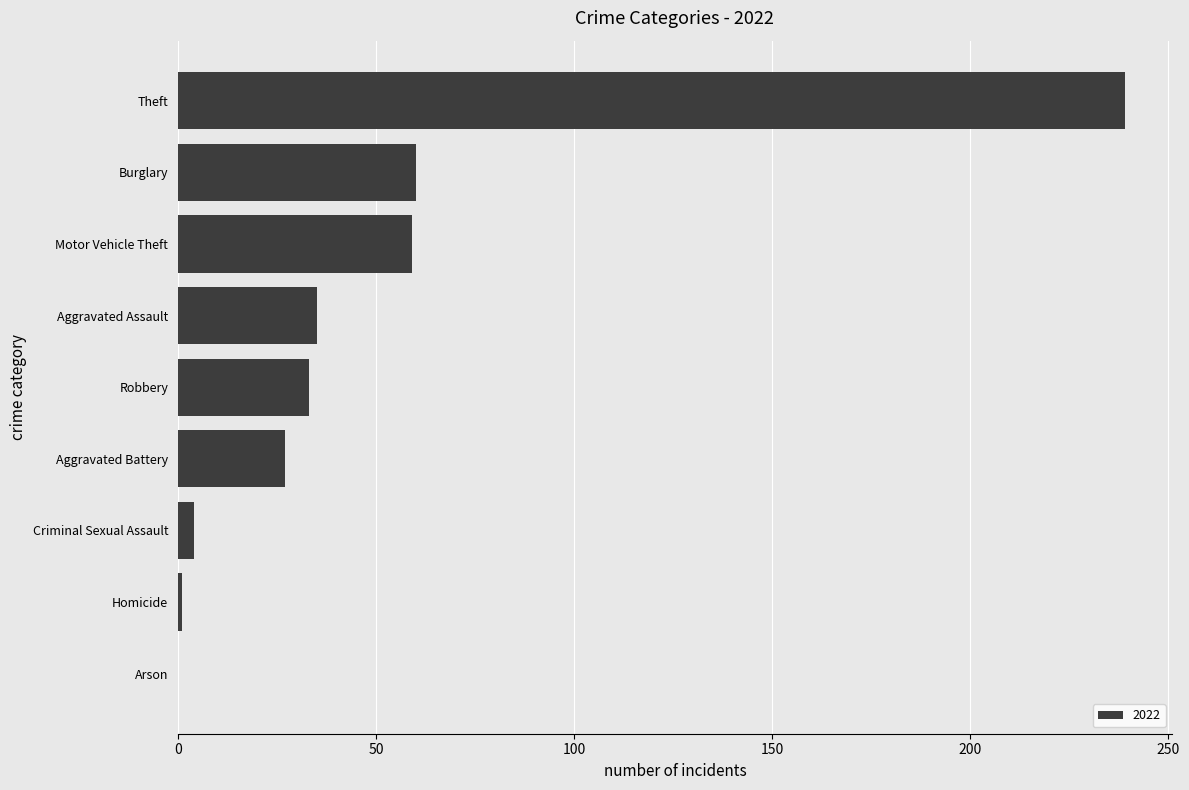

What is the sum of the values at Burglary and Theft?

299